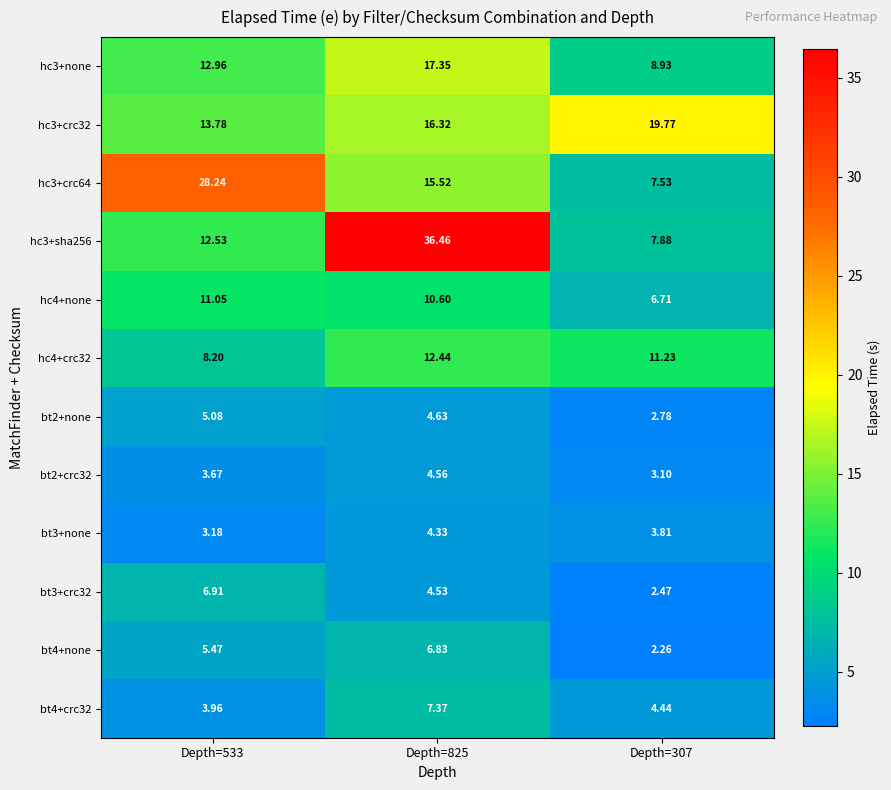

Is the value of hc3+none at Depth=825 greater than the value of bt4+none at Depth=307?

Yes